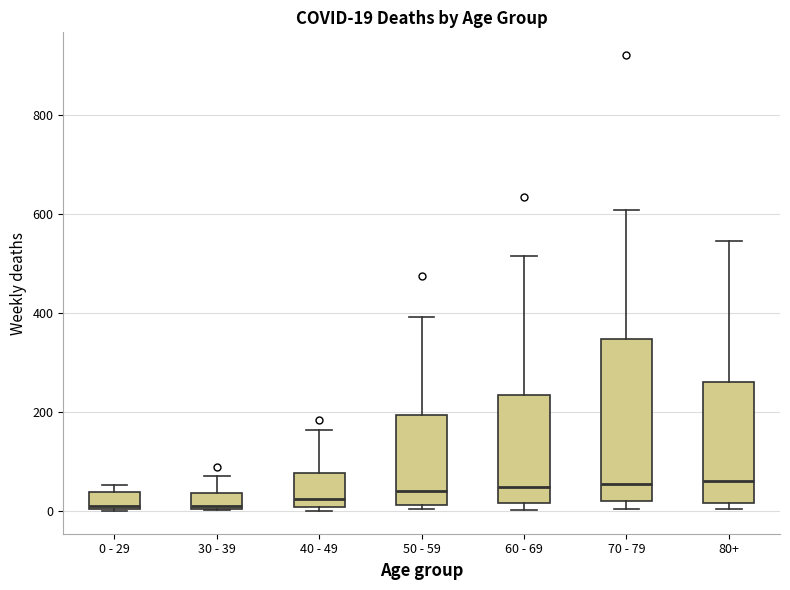

Comparing the boxes themselves (not the whiskers), which one is the tallest?

70 - 79